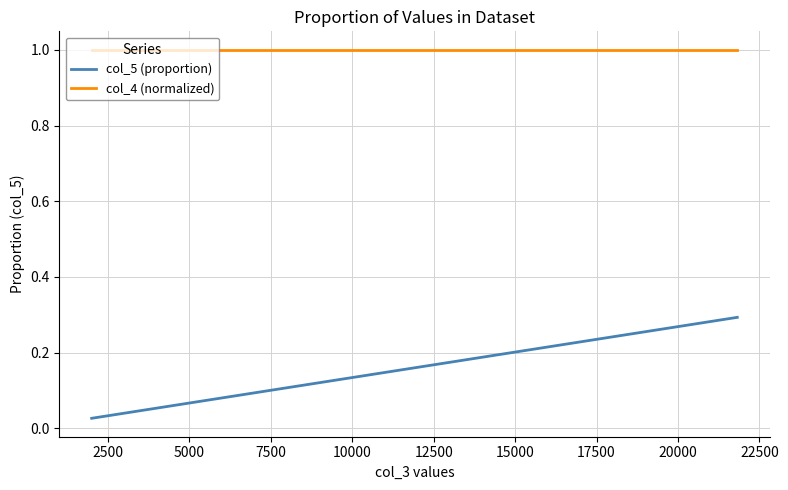

Which series has the largest range (max minus min)?

col_5 (proportion)